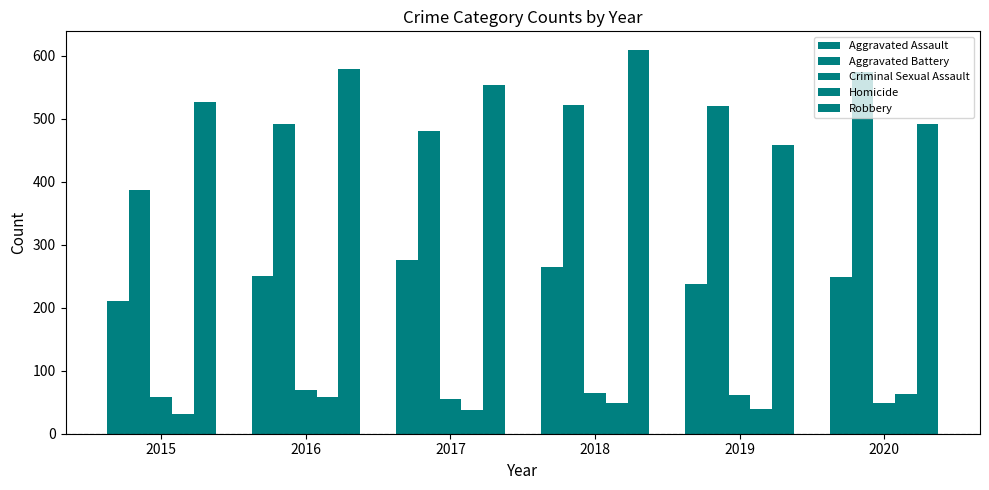

Are the bars horizontal?

No